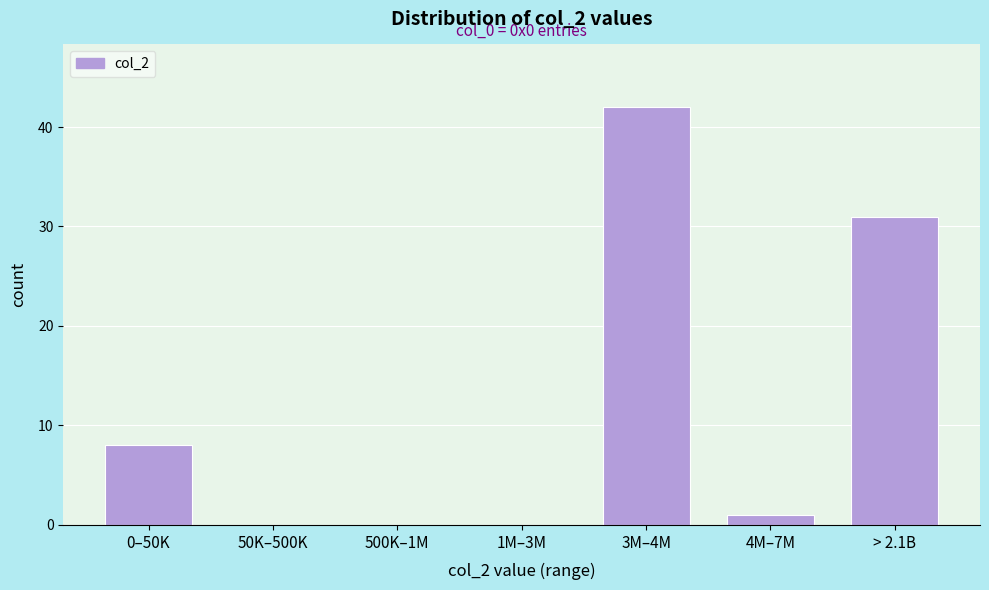

Reading right to left, transcribe all the data shown in this chart.

> 2.1B=31	4M–7M=1	3M–4M=42	1M–3M=0	500K–1M=0	50K–500K=0	0–50K=8